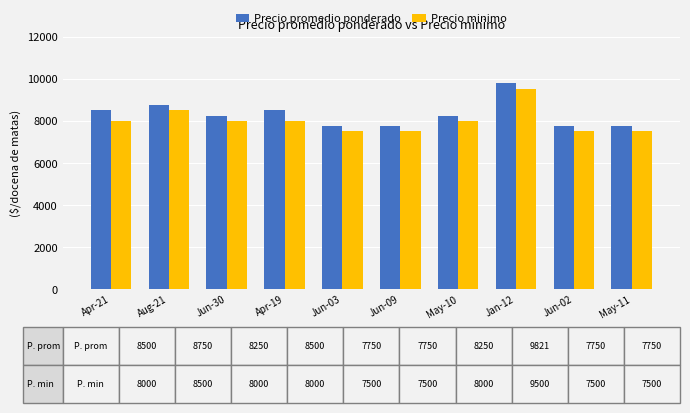

Are the bars horizontal?

No